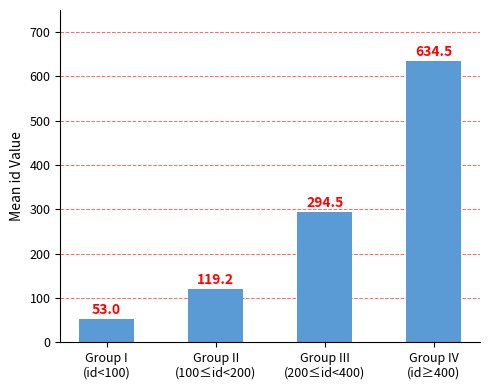

What is the difference between the maximum and minimum values?

581.5